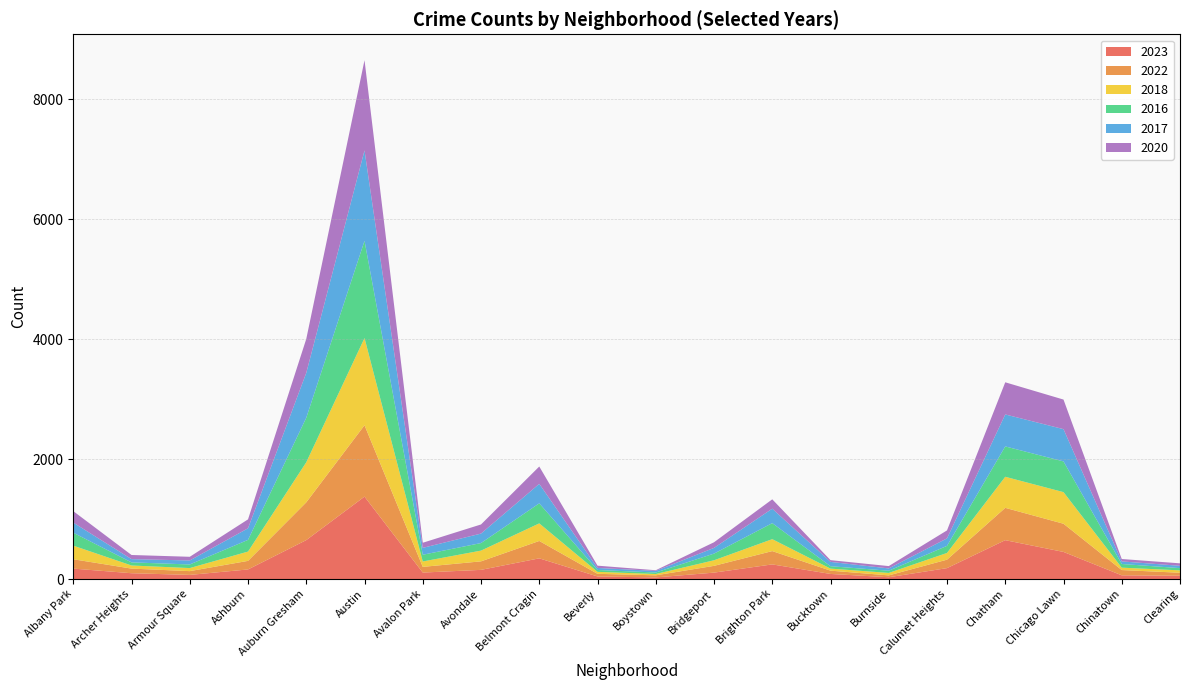

Reading left to right, what are all the values shown in this chart?

2023: Albany Park=174	Archer Heights=97	Armour Square=69	Ashburn=160	Auburn Gresham=649	Austin=1374	Avalon Park=108	Avondale=153	Belmont Cragin=345	Beverly=43	Boystown=27	Bridgeport=107	Brighton Park=244	Bucktown=85	Burnside=30	Calumet Heights=182	Chatham=648	Chicago Lawn=452	Chinatown=62	Clearing=55
2022: Albany Park=156	Archer Heights=77	Armour Square=63	Ashburn=143	Auburn Gresham=630	Austin=1190	Avalon Park=95	Avondale=142	Belmont Cragin=290	Beverly=44	Boystown=35	Bridgeport=113	Brighton Park=222	Bucktown=55	Burnside=31	Calumet Heights=141	Chatham=539	Chicago Lawn=470	Chinatown=88	Clearing=50
2018: Albany Park=227	Archer Heights=52	Armour Square=51	Ashburn=155	Auburn Gresham=668	Austin=1454	Avalon Park=90	Avondale=179	Belmont Cragin=293	Beverly=33	Boystown=22	Bridgeport=93	Brighton Park=199	Bucktown=34	Burnside=41	Calumet Heights=112	Chatham=518	Chicago Lawn=527	Chinatown=40	Clearing=40
2016: Albany Park=215	Archer Heights=52	Armour Square=60	Ashburn=195	Auburn Gresham=742	Austin=1620	Avalon Park=112	Avondale=126	Belmont Cragin=334	Beverly=31	Boystown=25	Bridgeport=111	Brighton Park=267	Bucktown=40	Burnside=37	Calumet Heights=118	Chatham=506	Chicago Lawn=512	Chinatown=61	Clearing=37
2017: Albany Park=169	Archer Heights=54	Armour Square=67	Ashburn=193	Auburn Gresham=748	Austin=1507	Avalon Park=115	Avondale=158	Belmont Cragin=325	Beverly=34	Boystown=27	Bridgeport=95	Brighton Park=241	Bucktown=72	Burnside=38	Calumet Heights=125	Chatham=533	Chicago Lawn=538	Chinatown=43	Clearing=39
2020: Albany Park=191	Archer Heights=69	Armour Square=61	Ashburn=149	Auburn Gresham=566	Austin=1504	Avalon Park=85	Avondale=152	Belmont Cragin=289	Beverly=38	Boystown=11	Bridgeport=94	Brighton Park=156	Bucktown=29	Burnside=39	Calumet Heights=133	Chatham=536	Chicago Lawn=493	Chinatown=40	Clearing=41